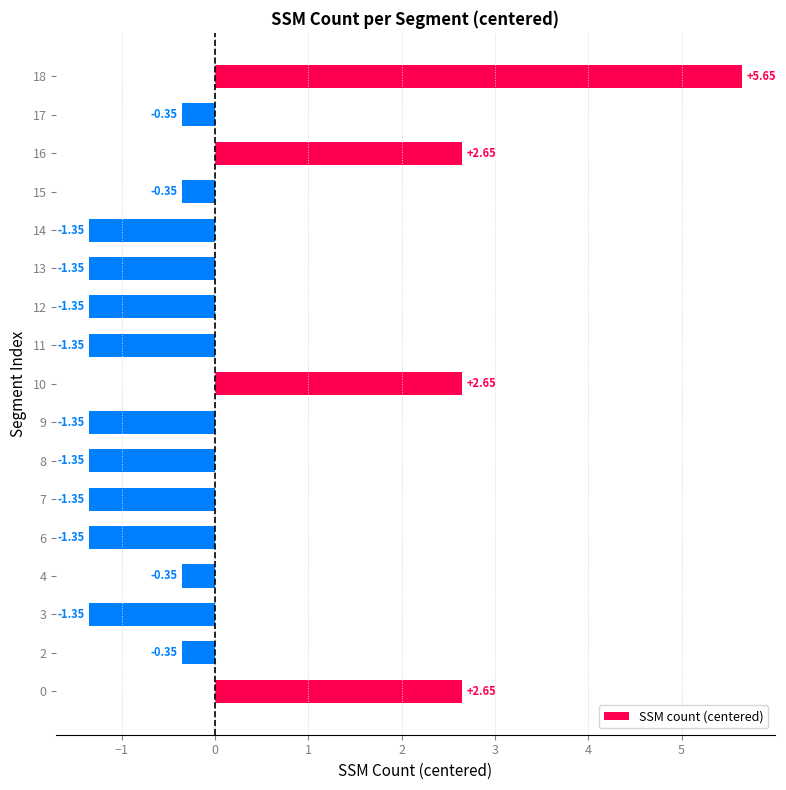

What is the sum of the values at 10 and 14?

1.3